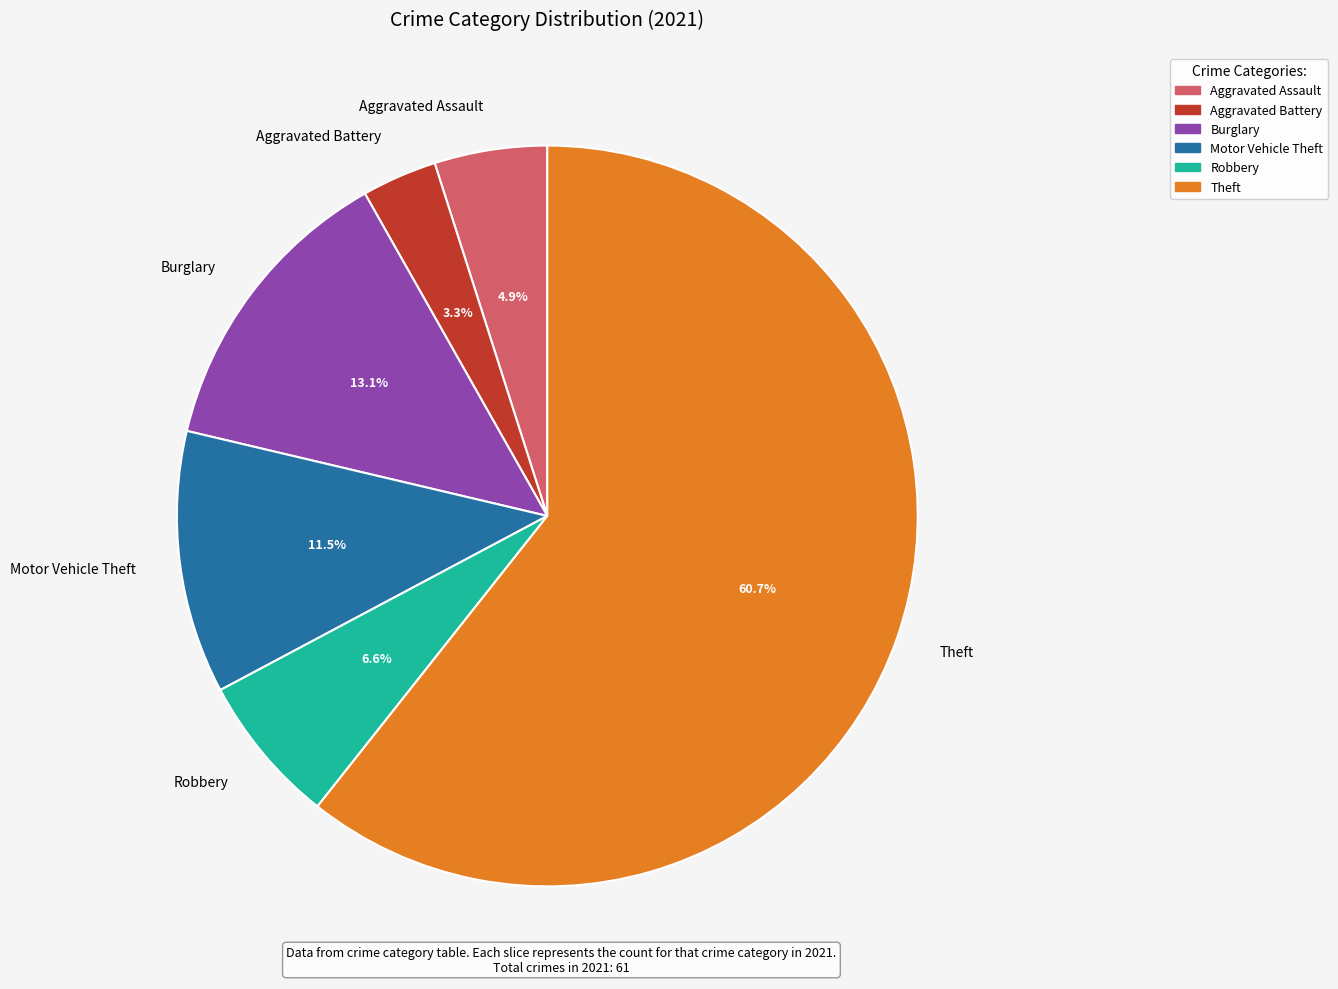

What is the ratio of the value at Aggravated Battery to the value at Motor Vehicle Theft?

0.3